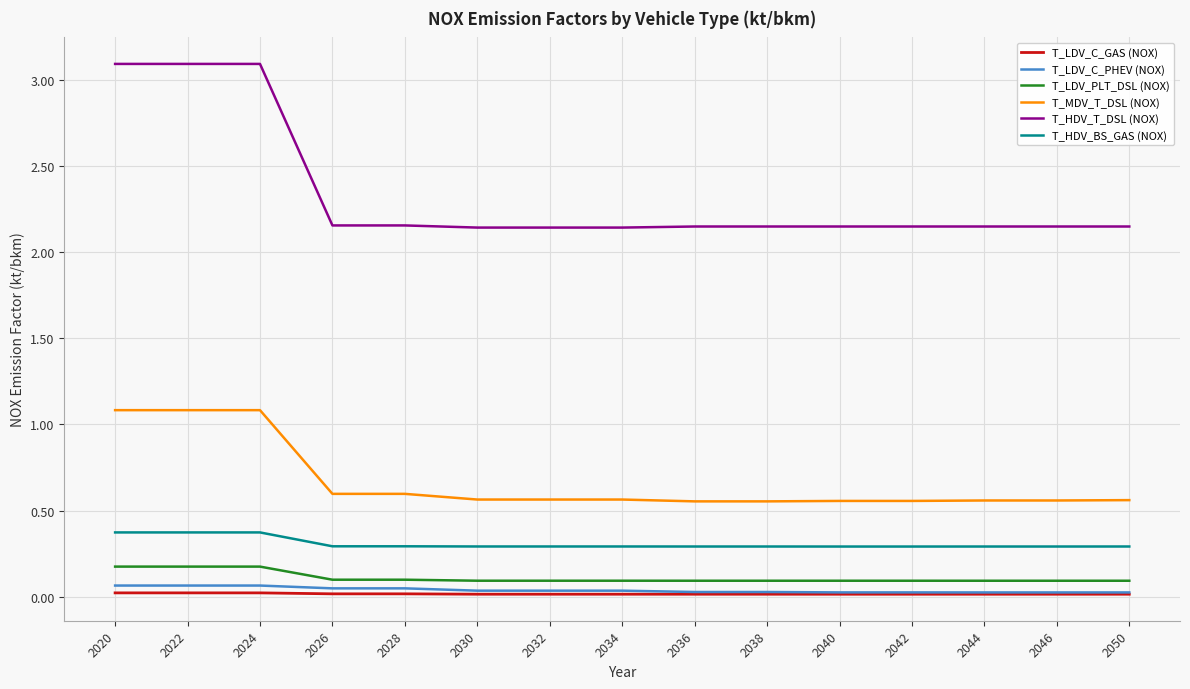

What is the greatest value displayed?

3.1